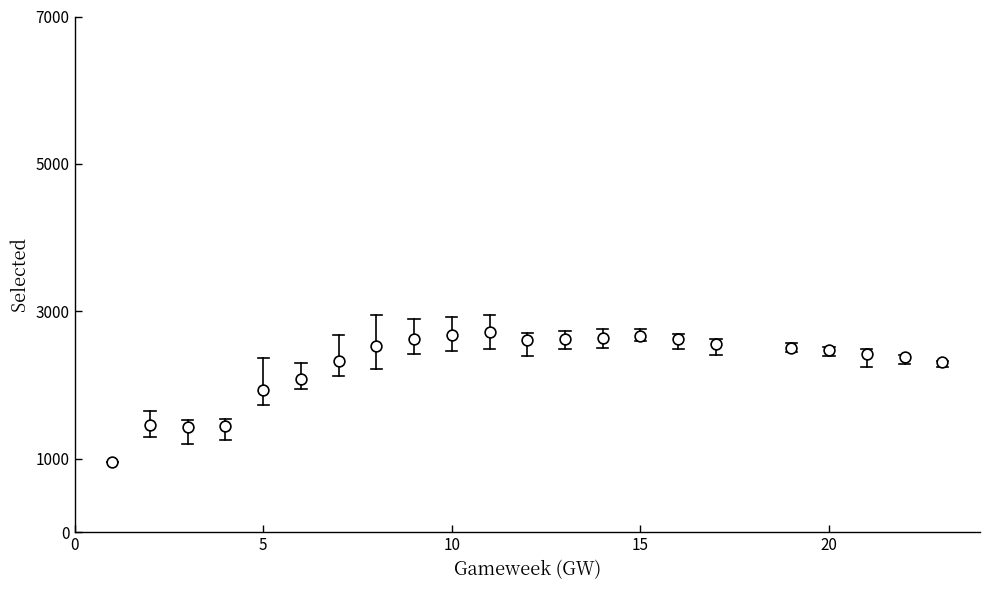

What Y value in the scatter plot is closest to 1833?

1931